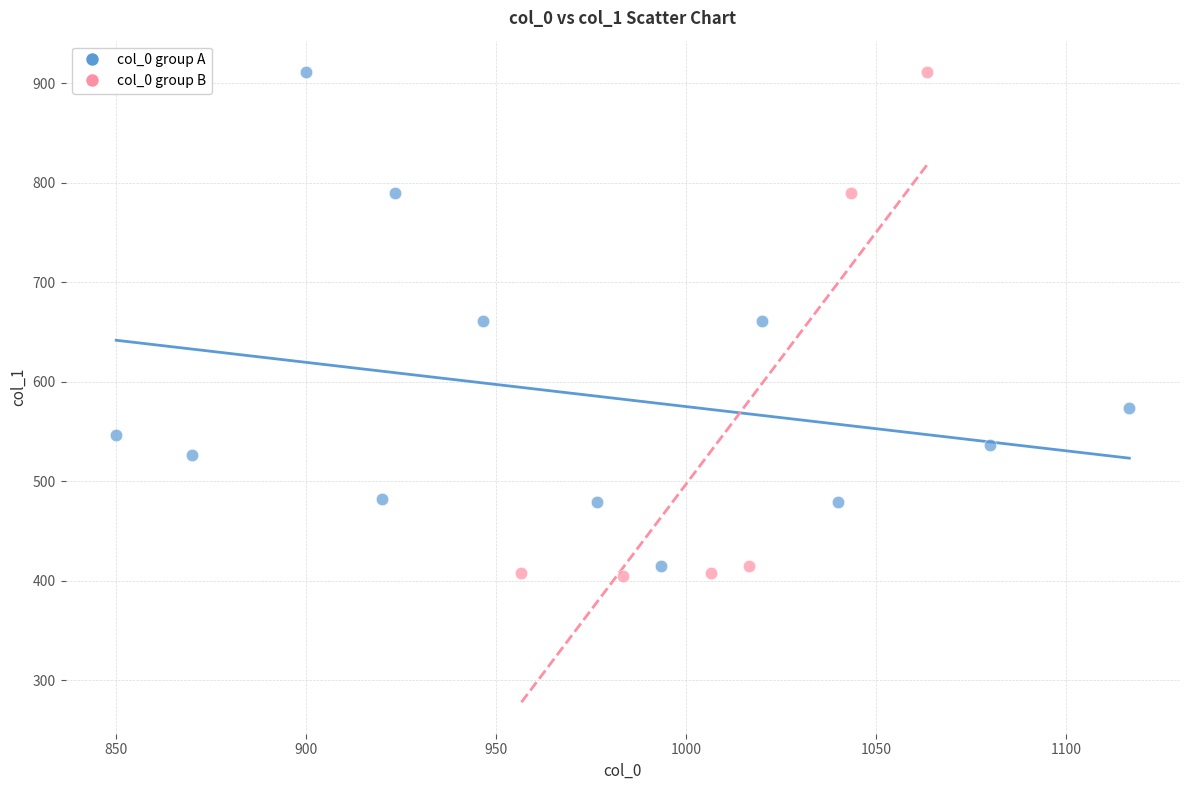

What are all the series names shown in the legend?

col_0 group A, col_0 group B